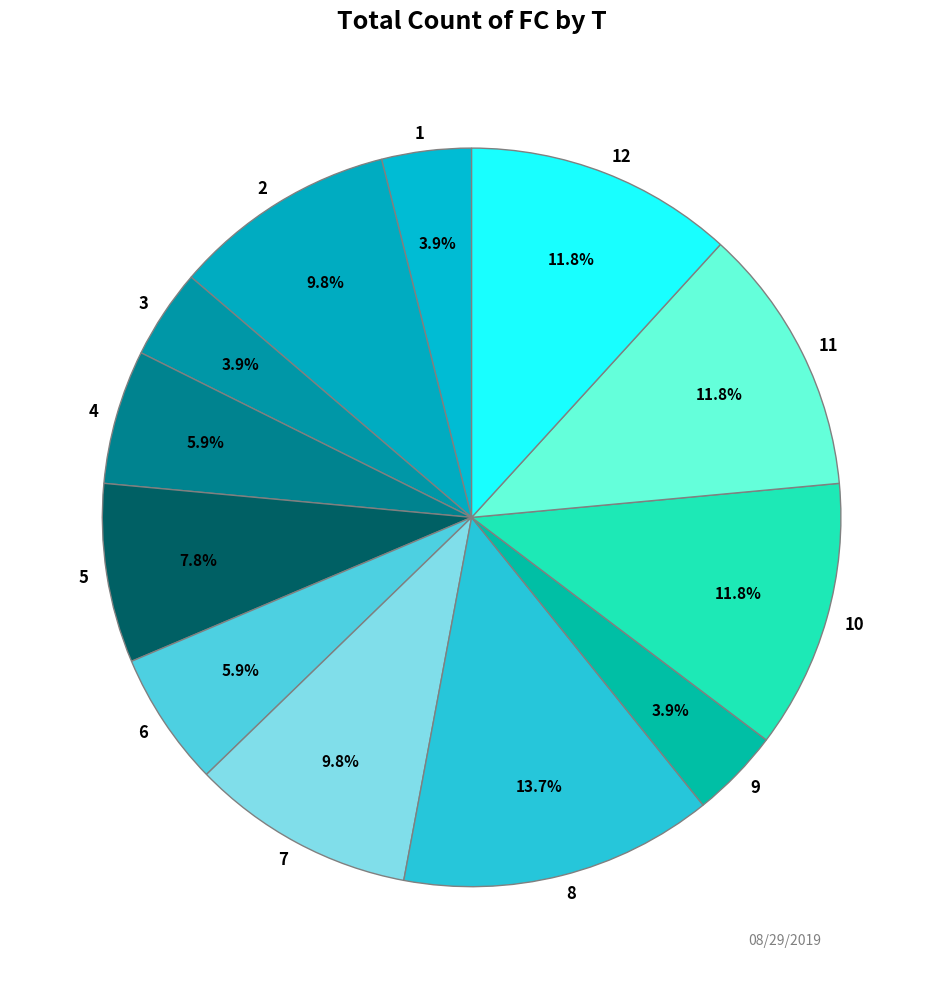

Which category has the biggest portion of the pie?

8